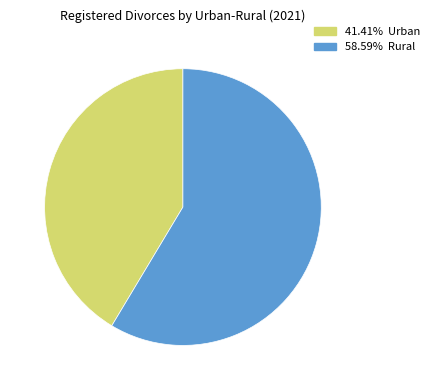

Is there a majority slice in this chart?

Yes